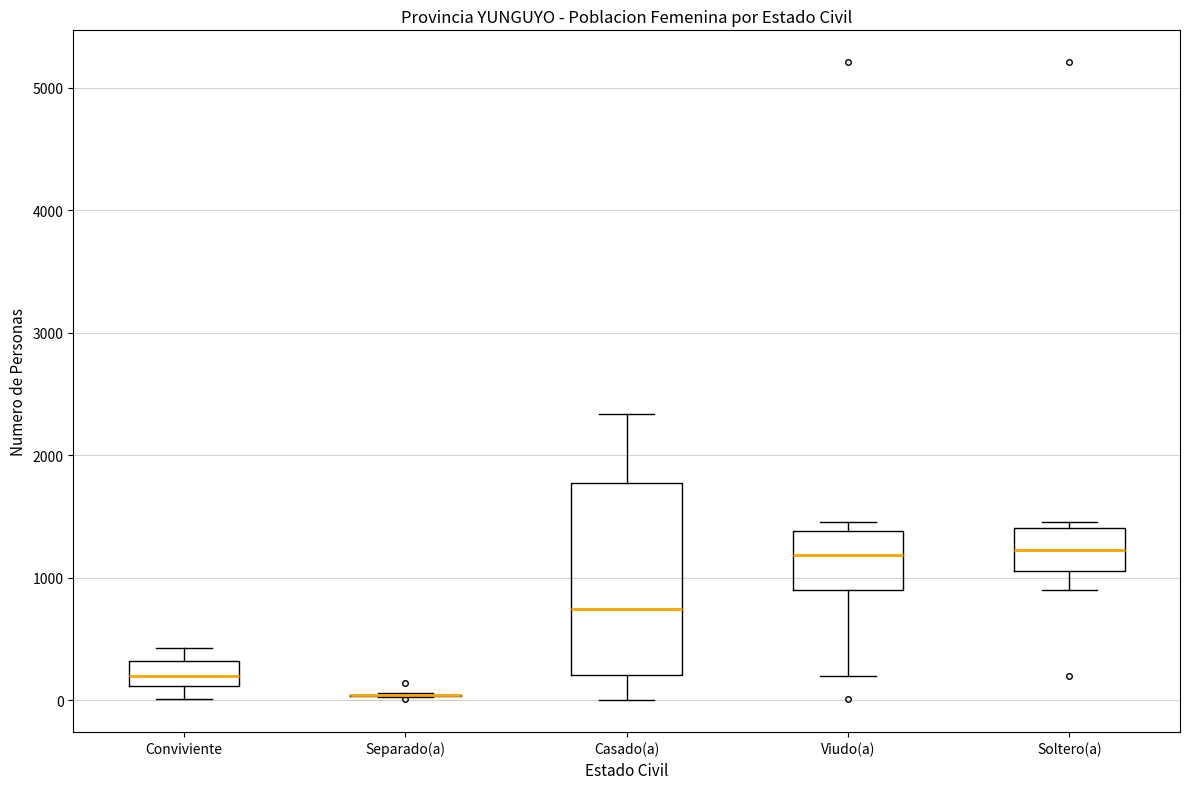

Reading left to right, transcribe this box plot: for each box, give where its median line is, the range the box spans, and where its two whiskers end, as read against the y-axis. The values are not printed on the chart, so give them approximately, as read against the axis.

Conviviente: median 200, box 100 to 300, whiskers 0 to 400
Separado(a): box collapsed to a line at 0, whiskers 0 to 100
Casado(a): median 700, box 200 to 1800, whiskers 0 to 2300
Viudo(a): median 1200, box 900 to 1400, whiskers 200 to 1500
Soltero(a): median 1200, box 1100 to 1400, whiskers 900 to 1500